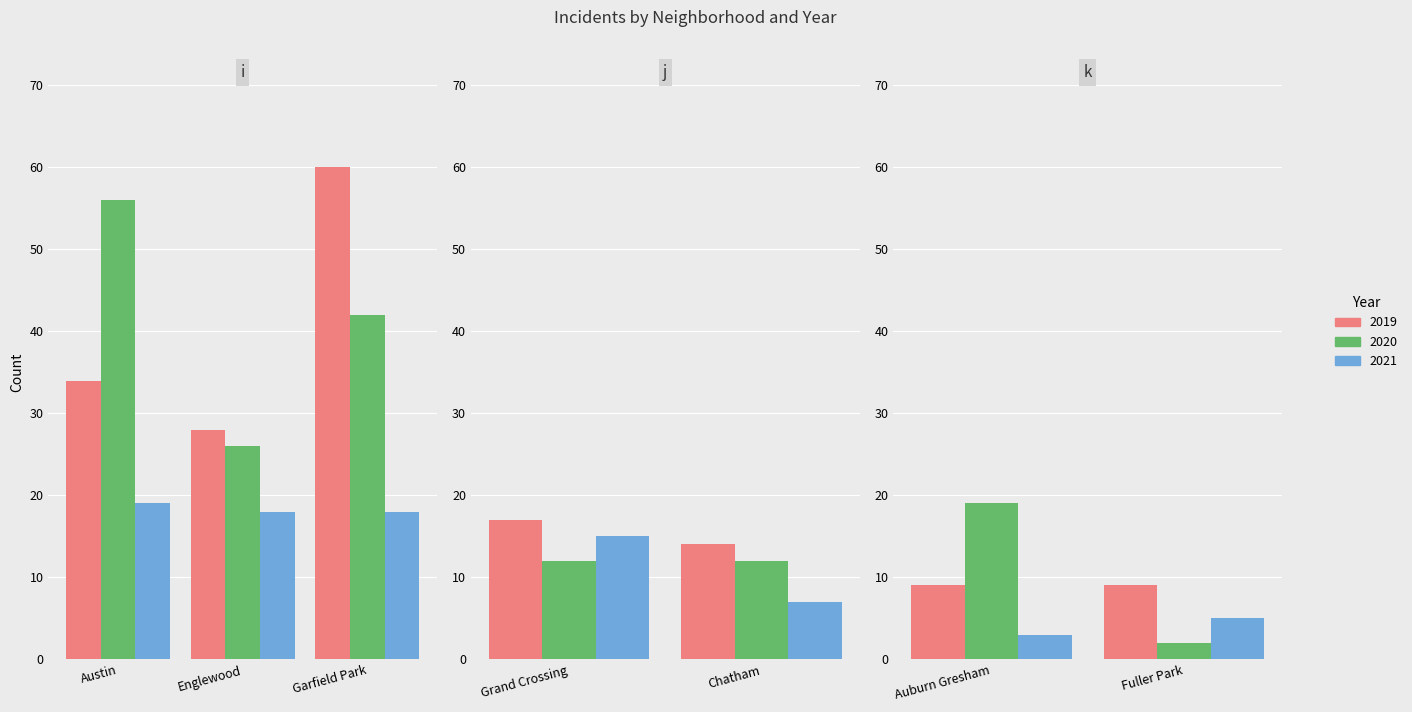

Read the 2021 value at 2, to the nearest 10.

20